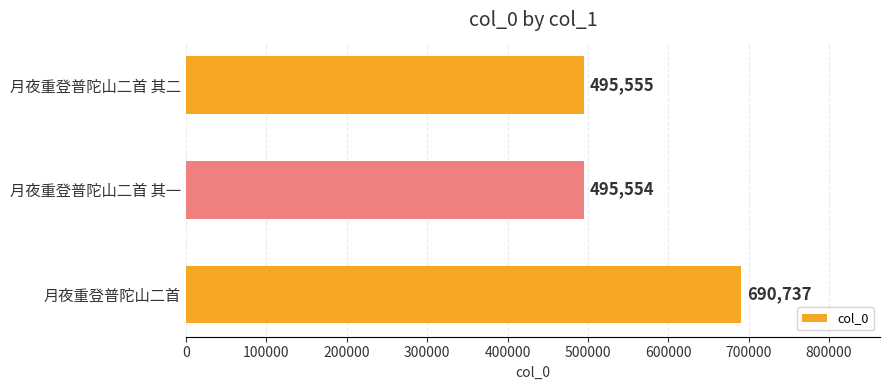

Are the bars horizontal?

Yes